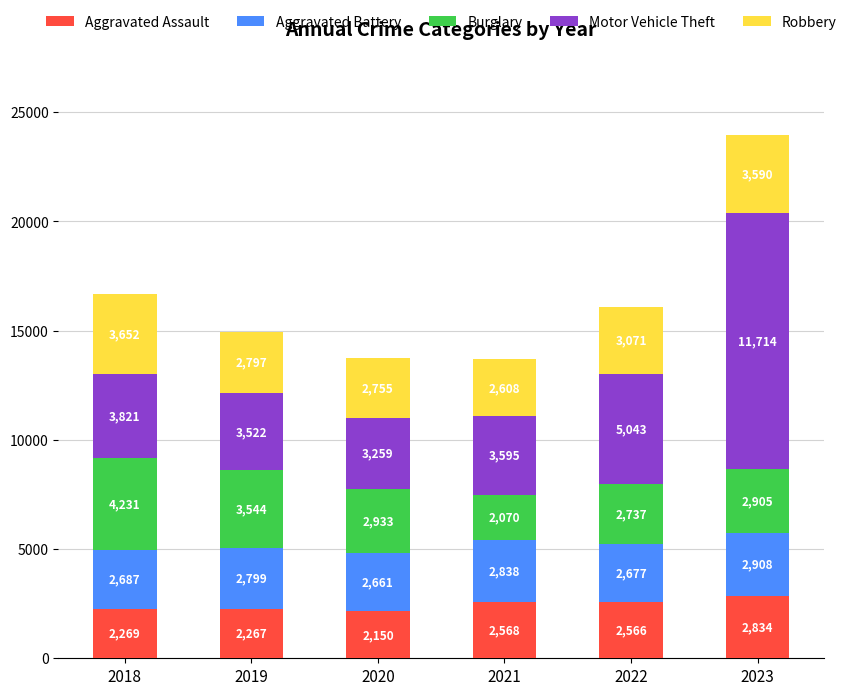

Reading left to right, what are the values for Aggravated Assault?

2269	2267	2150	2568	2566	2834